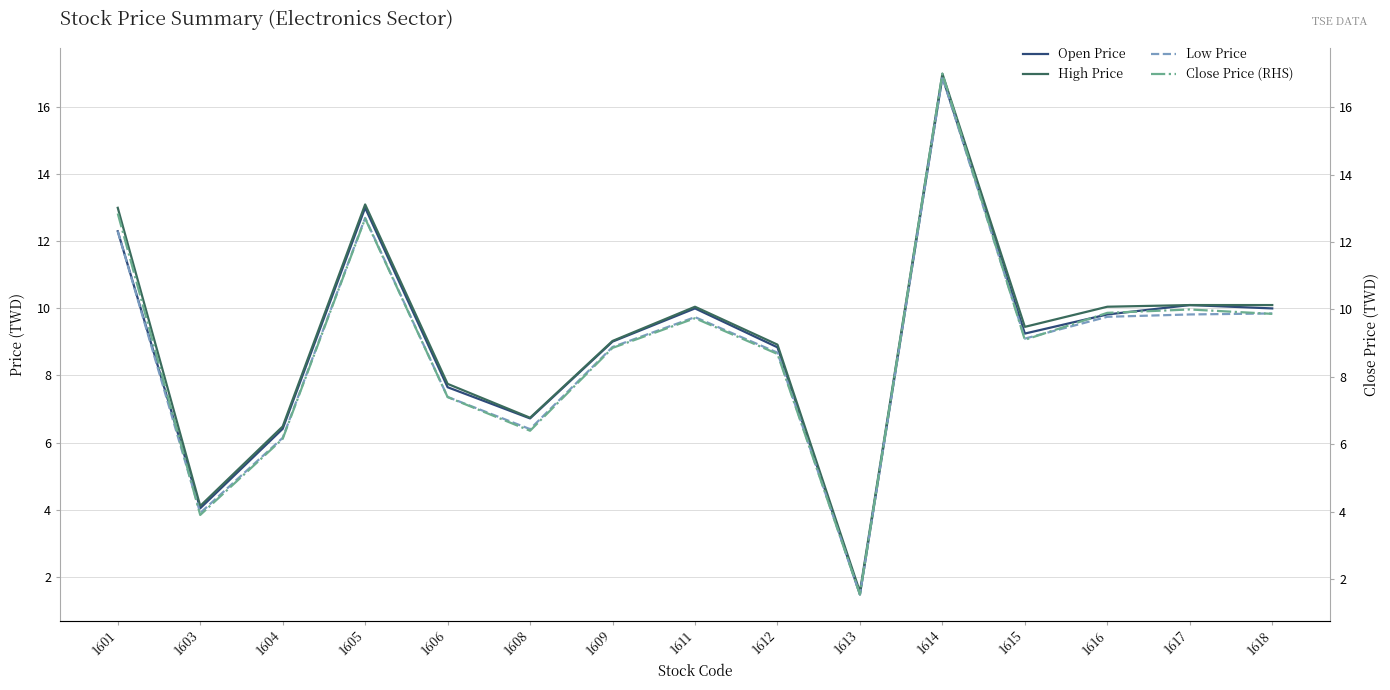

Is the value of Low Price at 1617 greater than the value of High Price at 1616?

No